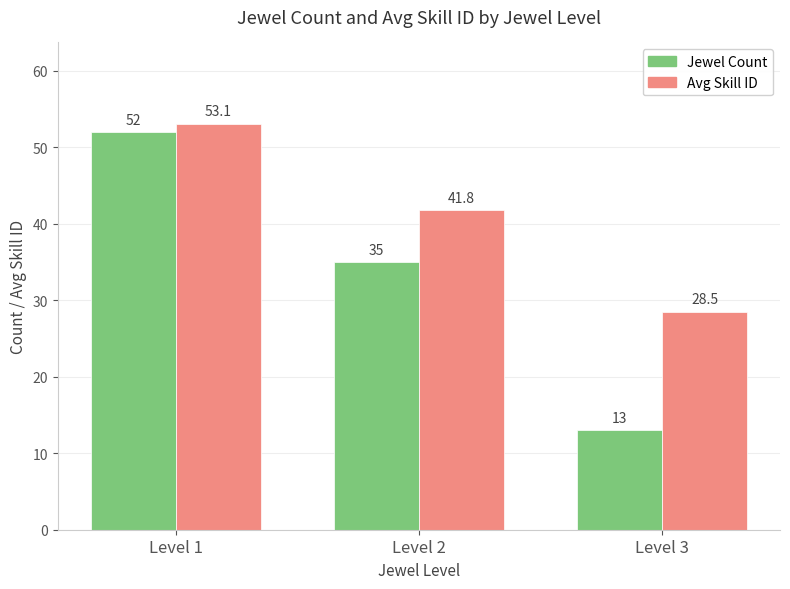

Read the Jewel Count value at Level 3.

13.0